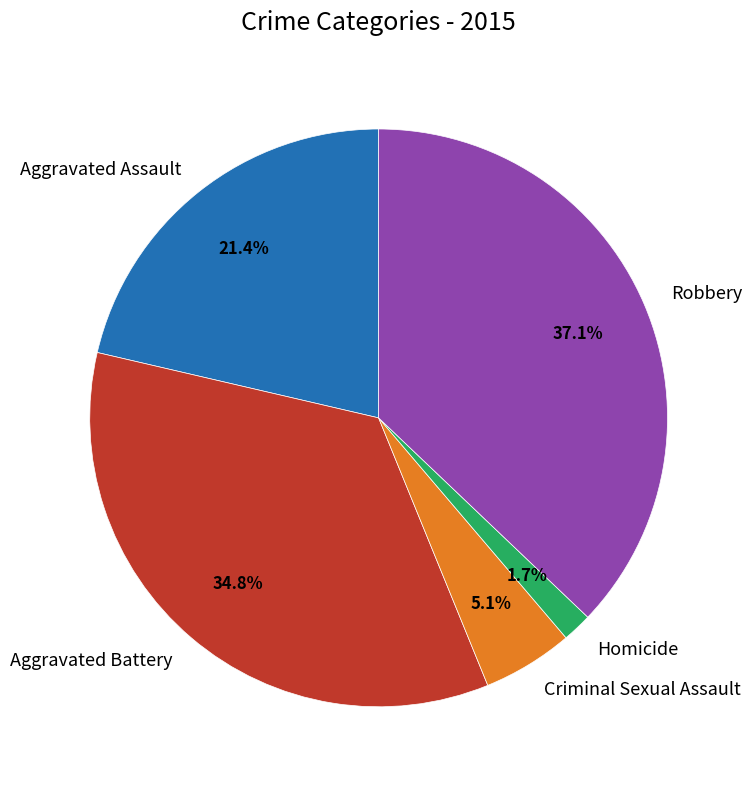

Approximately how many times larger is the value at Robbery compared to Aggravated Assault?

1.7